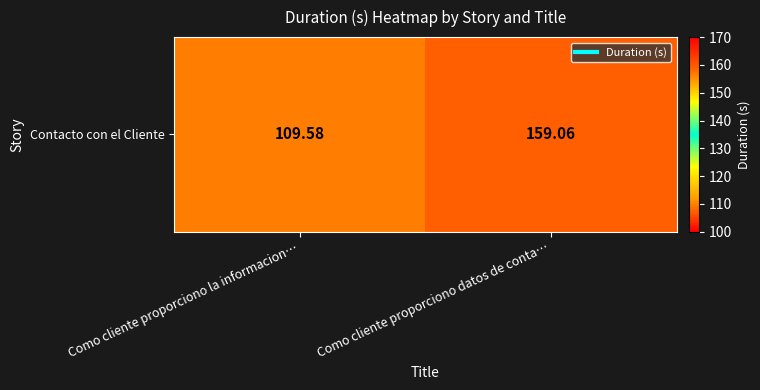

What is the minimum value shown in the chart?

109.6